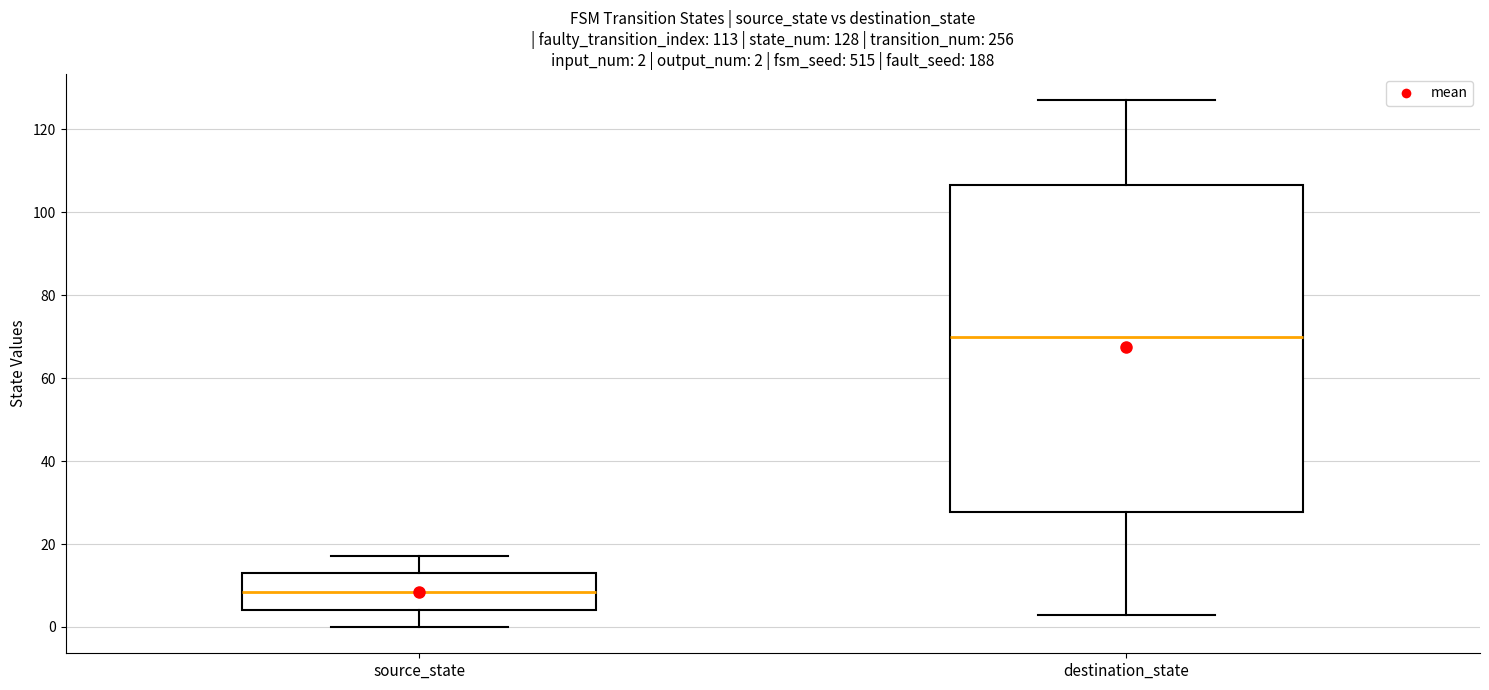

Comparing the boxes themselves (not the whiskers), which one is the tallest?

destination_state